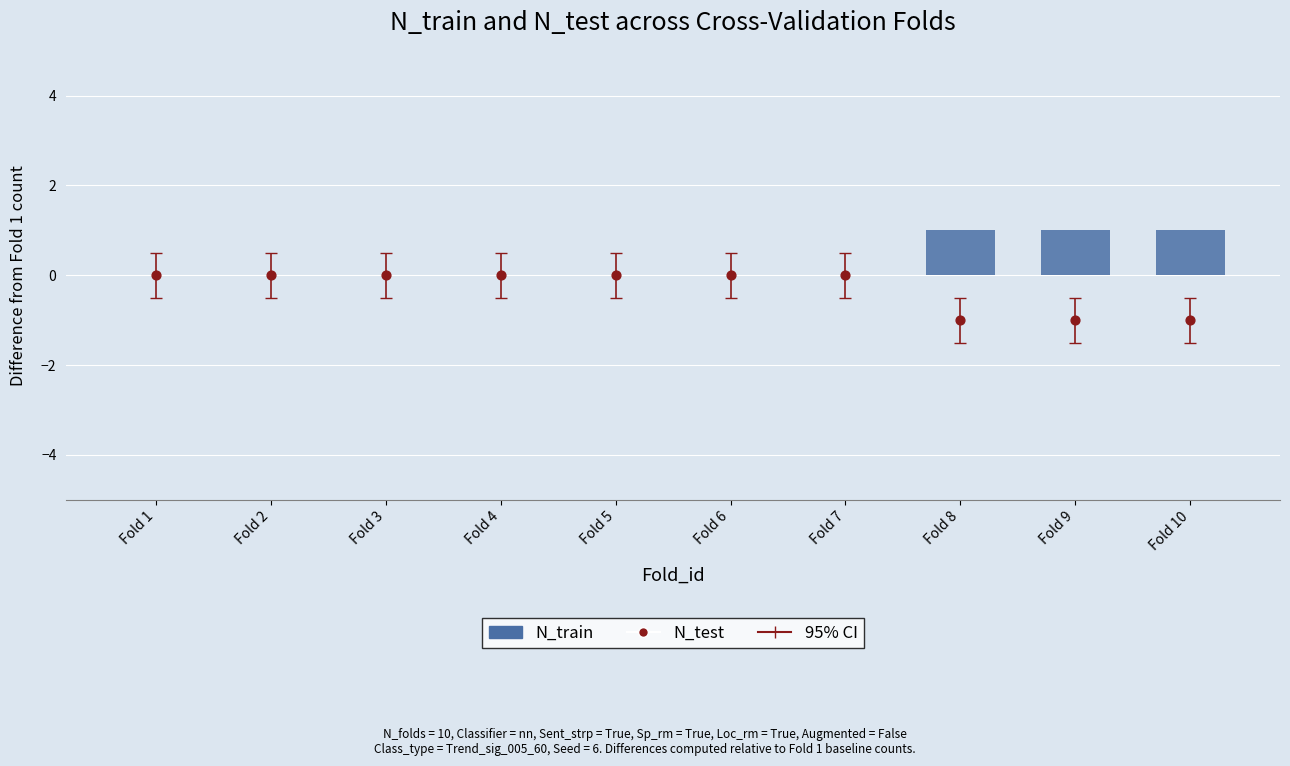

Which series contains the highest Y value?

N_train